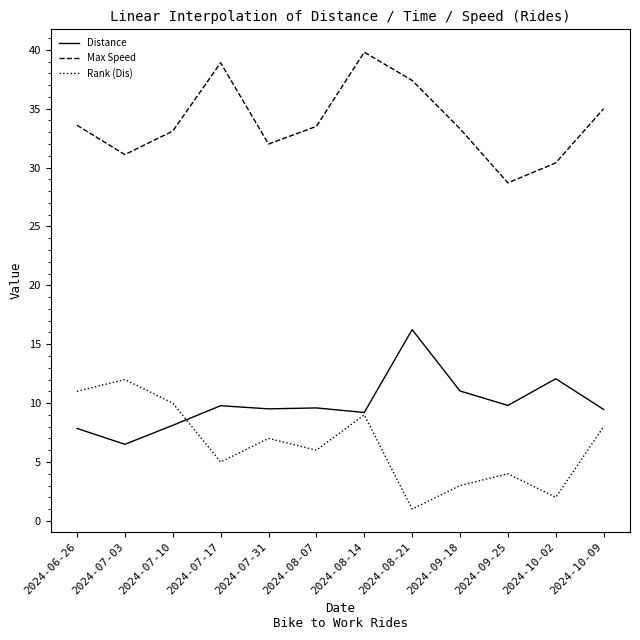

Is the value of Rank (Dis) at 2024-08-07 greater than the value of Distance at 2024-08-07?

No